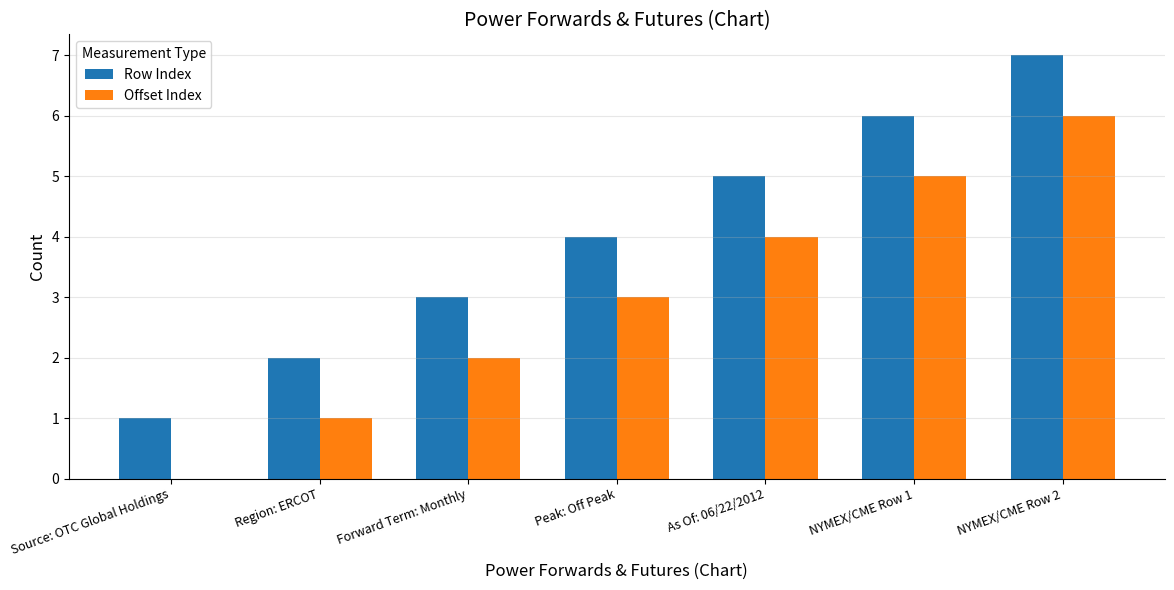

What is the maximum value shown in the chart?

7